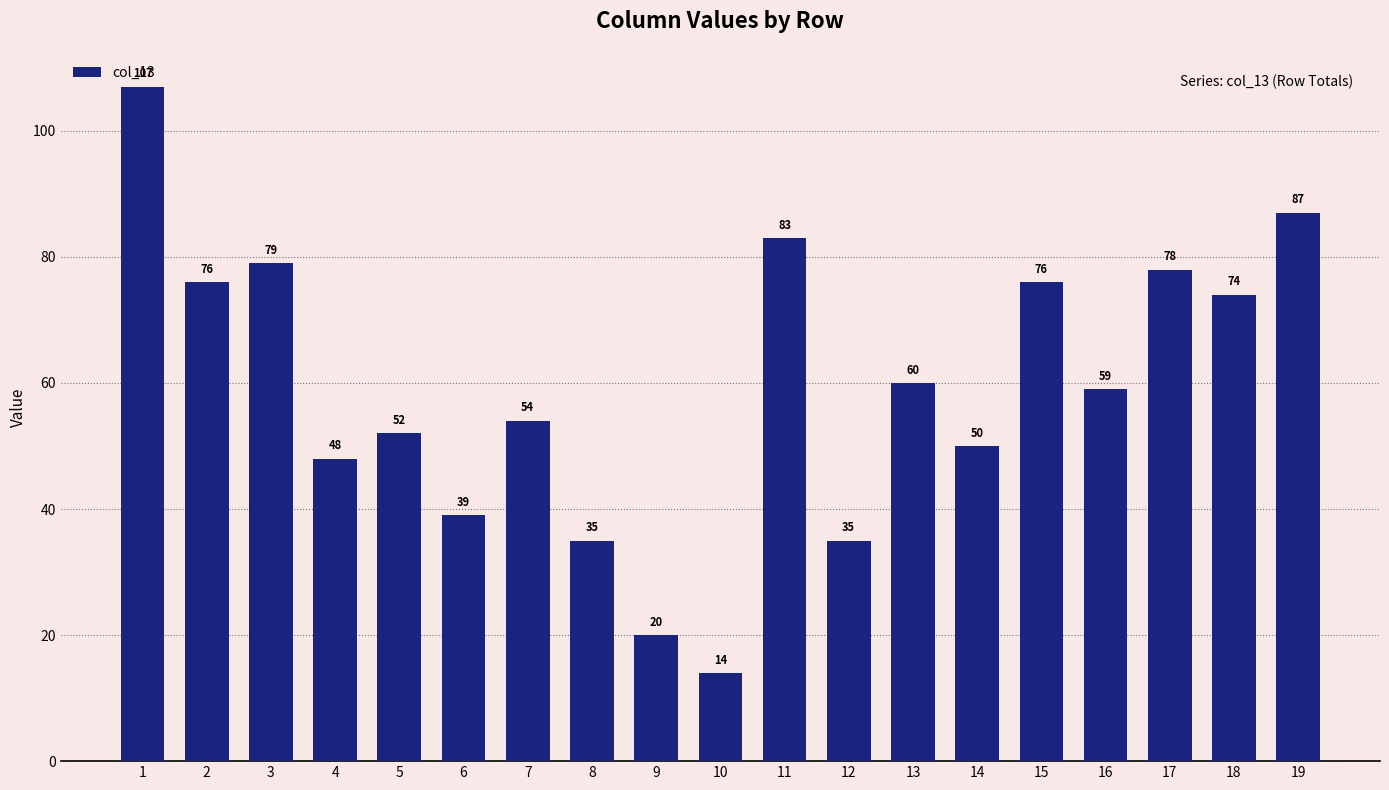

Which label corresponds to the smallest value in the chart?

10